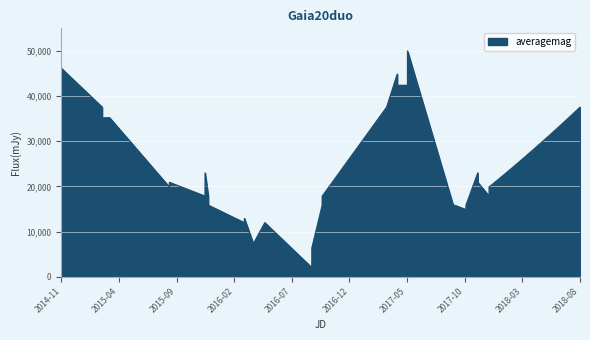

What is the minimum value shown in the chart?

2000.0